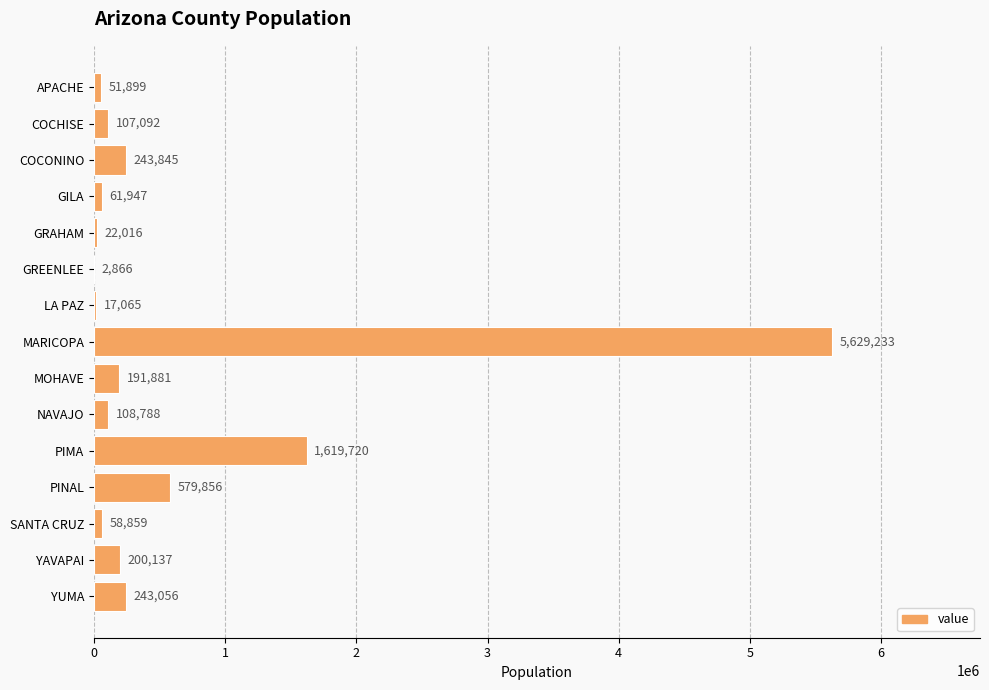

Reading bottom to top, extract all data points from this chart.

YUMA=243056	YAVAPAI=200137	SANTA CRUZ=58859	PINAL=579856	PIMA=1619720	NAVAJO=108788	MOHAVE=191881	MARICOPA=5629233	LA PAZ=17065	GREENLEE=2866	GRAHAM=22016	GILA=61947	COCONINO=243845	COCHISE=107092	APACHE=51899